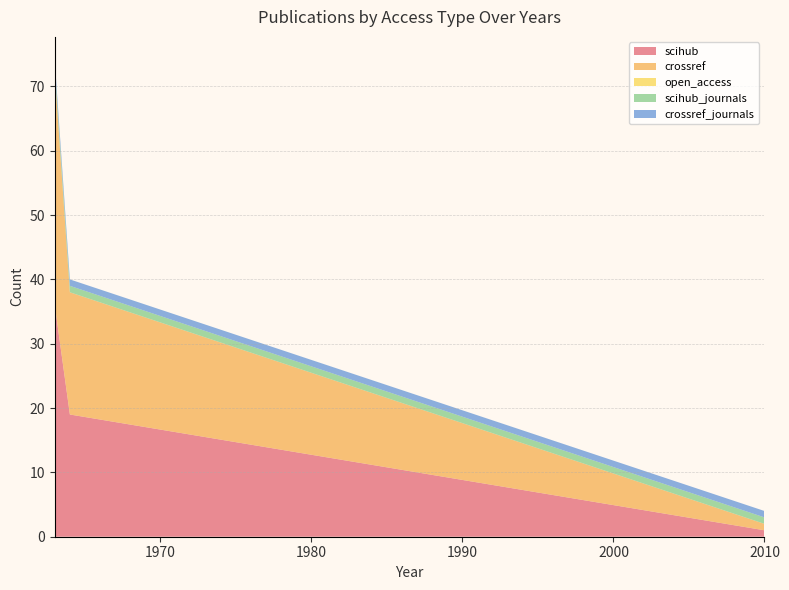

Reading left to right, list all the values displayed in this chart.

scihub: 1963=36	1964=19	2010=1
crossref: 1963=36	1964=19	2010=1
open_access: 1963=0	1964=0	2010=0
scihub_journals: 1963=1	1964=1	2010=1
crossref_journals: 1963=1	1964=1	2010=1